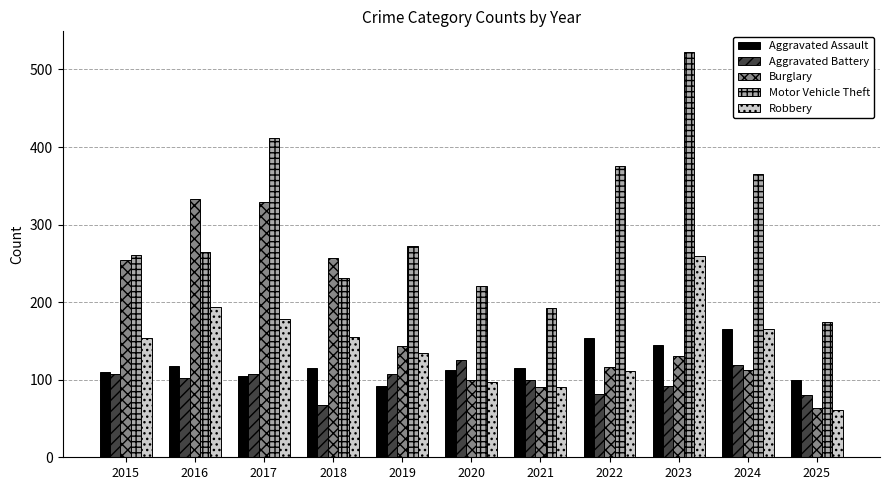

Read the Burglary value at 2016.

333